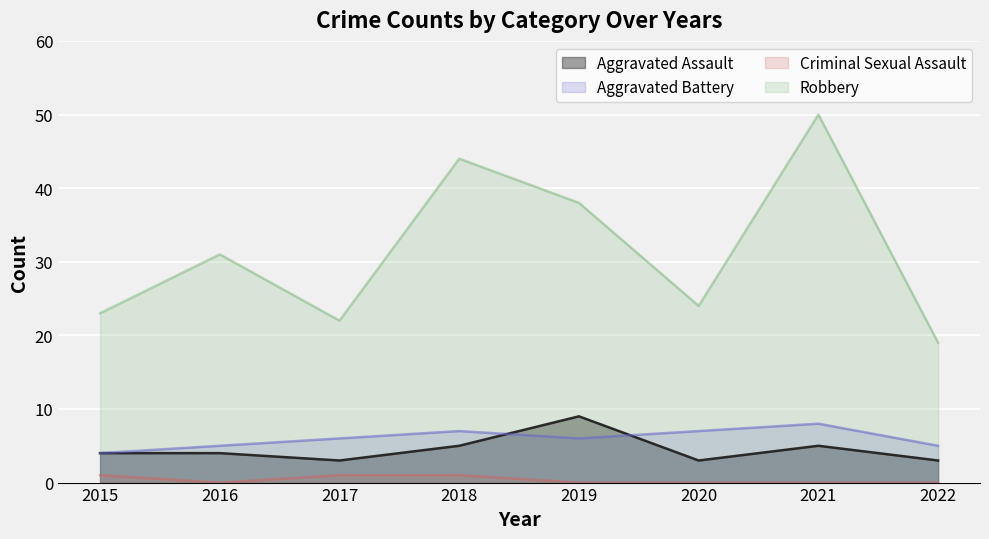

The value of Criminal Sexual Assault at 2019 is 1. True or false?

False